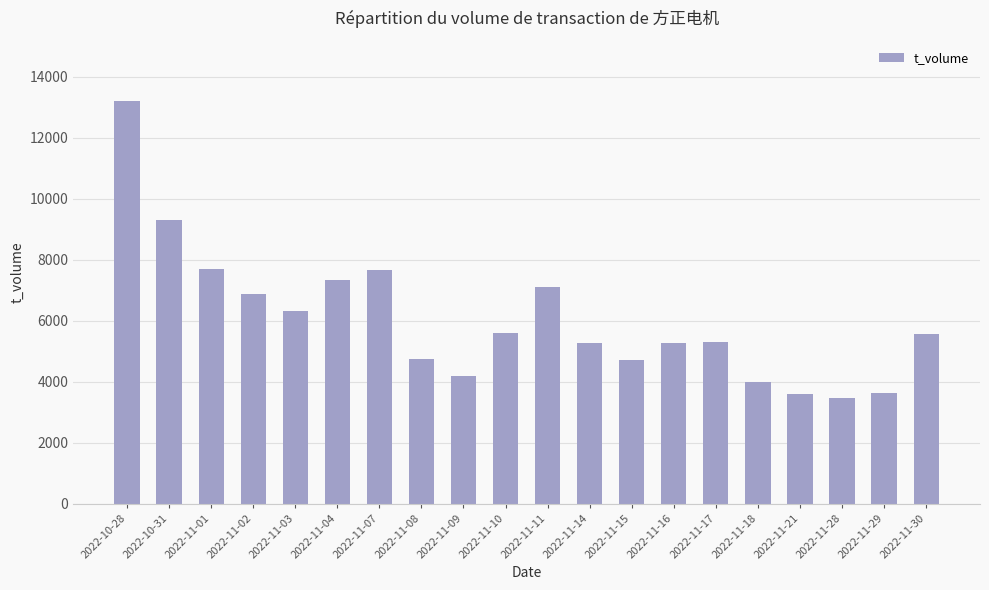

What is the label of the 10th bar from the left?

2022-11-10